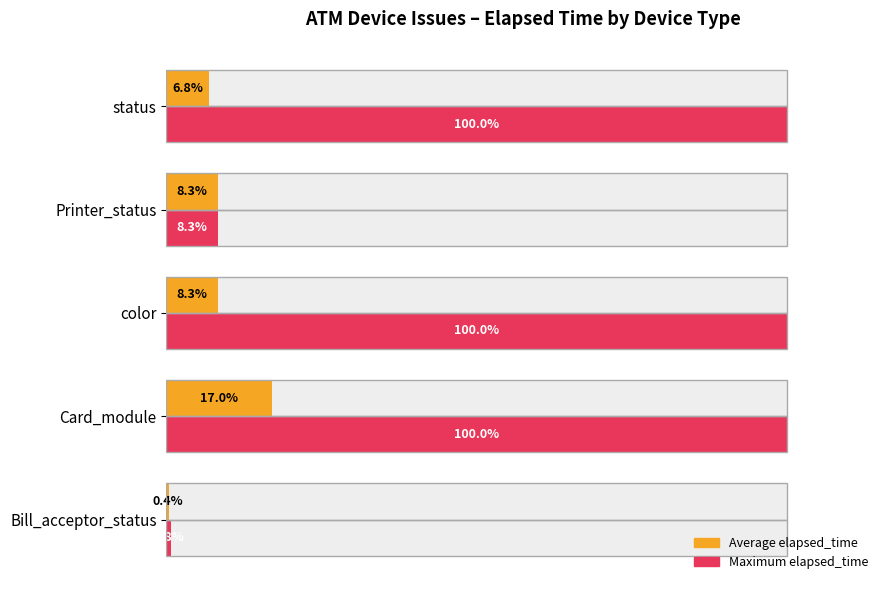

The Average elapsed_time series shows 0.3 at Bill_acceptor_status. True or false?

False